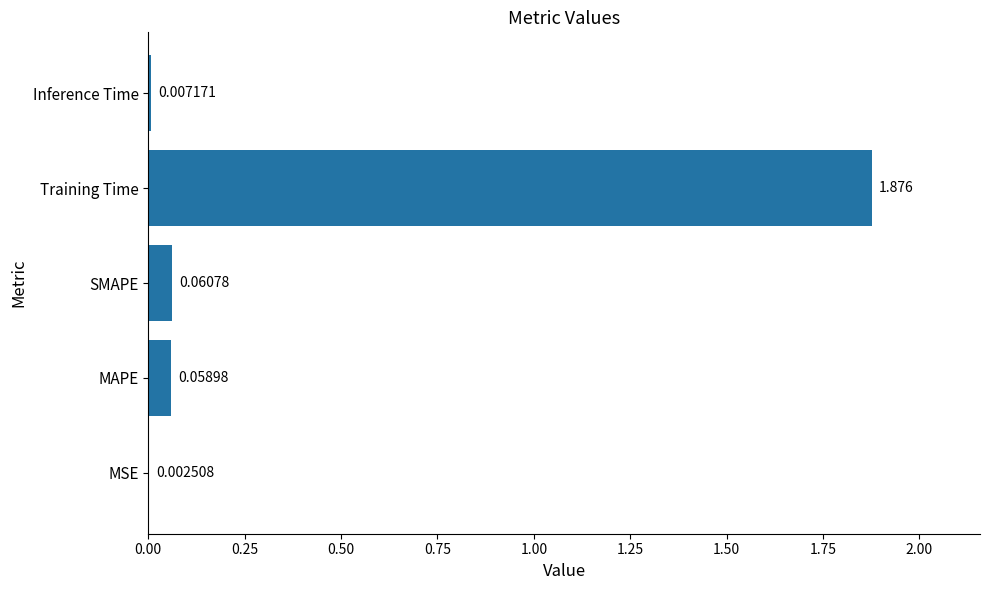

Between Inference Time and SMAPE, which is larger?

SMAPE